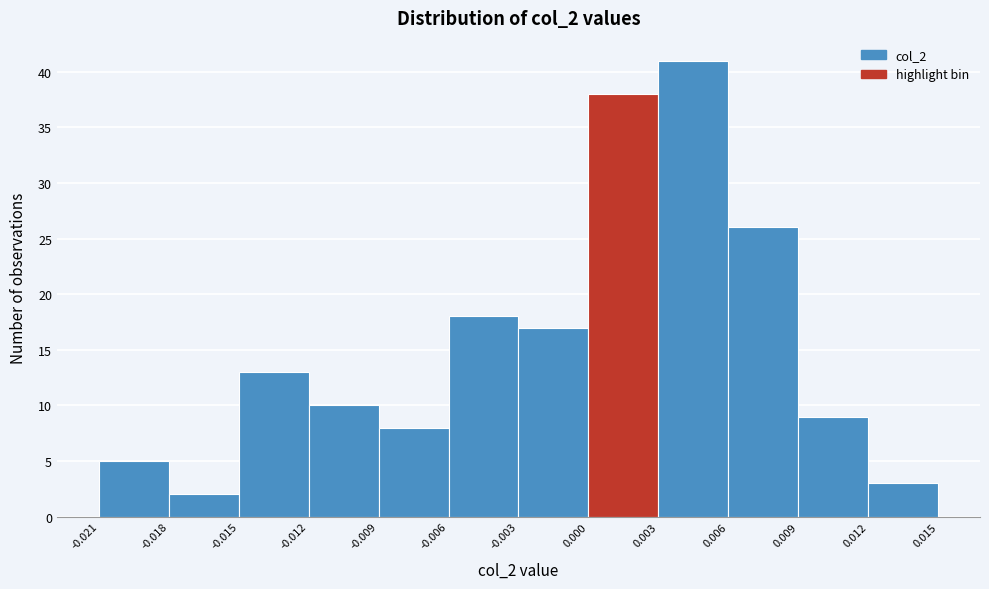

Reading left to right, transcribe this chart: for each bar, give the range it covers on the x-axis and its height. The values are not printed on the chart, so give them approximately, as read against the axis.

-0.021 to -0.018: 5
-0.018 to -0.015: 2
-0.015 to -0.012: 13
-0.012 to -0.009: 10
-0.009 to -0.006: 8
-0.006 to -0.003: 18
-0.003 to 0.000: 17
0.000 to 0.003: 38
0.003 to 0.006: 41
0.006 to 0.009: 26
0.009 to 0.012: 9
0.012 to 0.015: 3